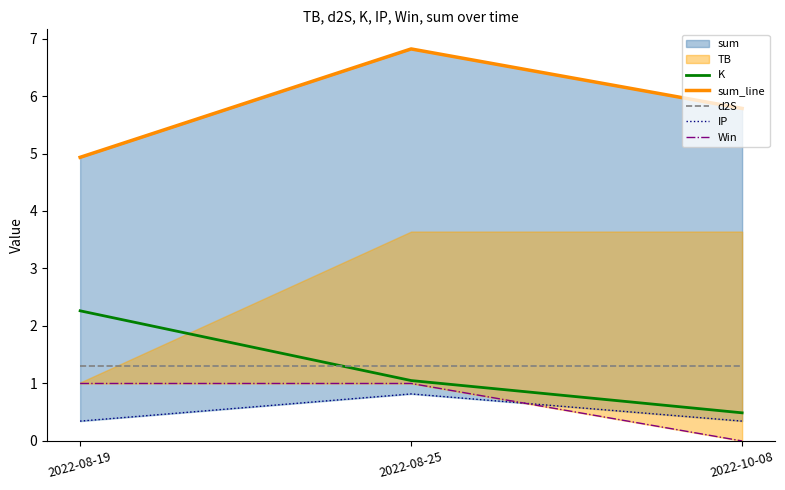

What is the difference between the maximum and second lowest values in the K series?

1.2